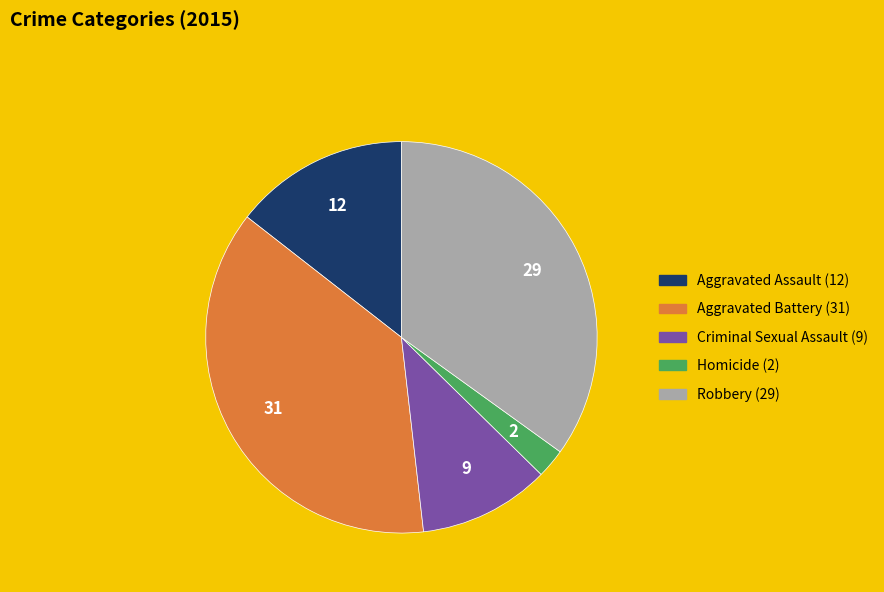

Which slice is the largest?

Aggravated Battery